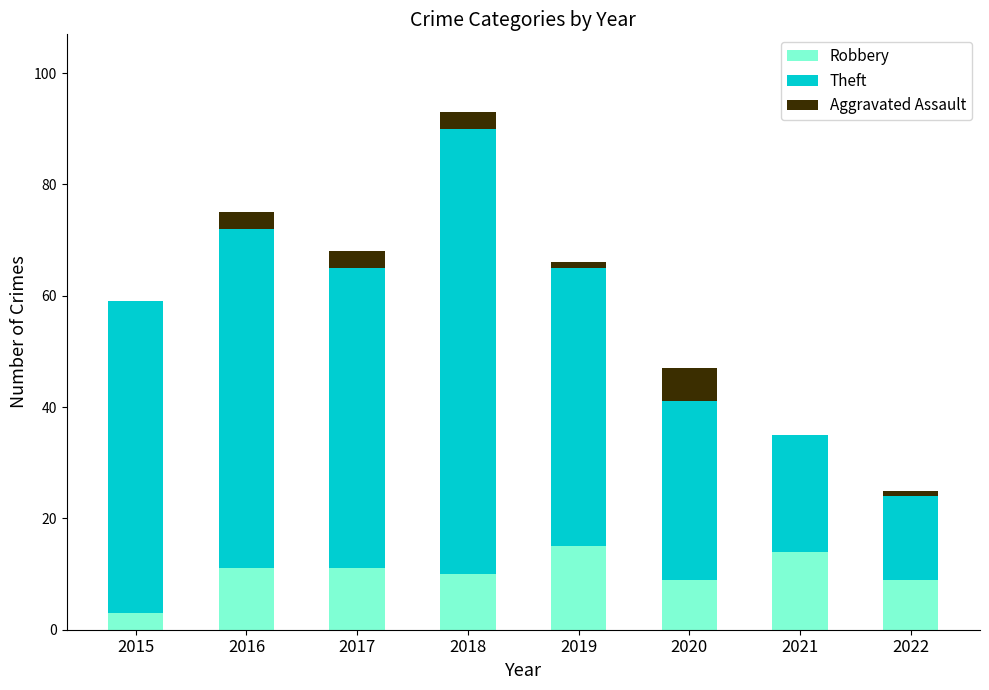

What are all the series names shown in the legend?

Robbery, Theft, Aggravated Assault